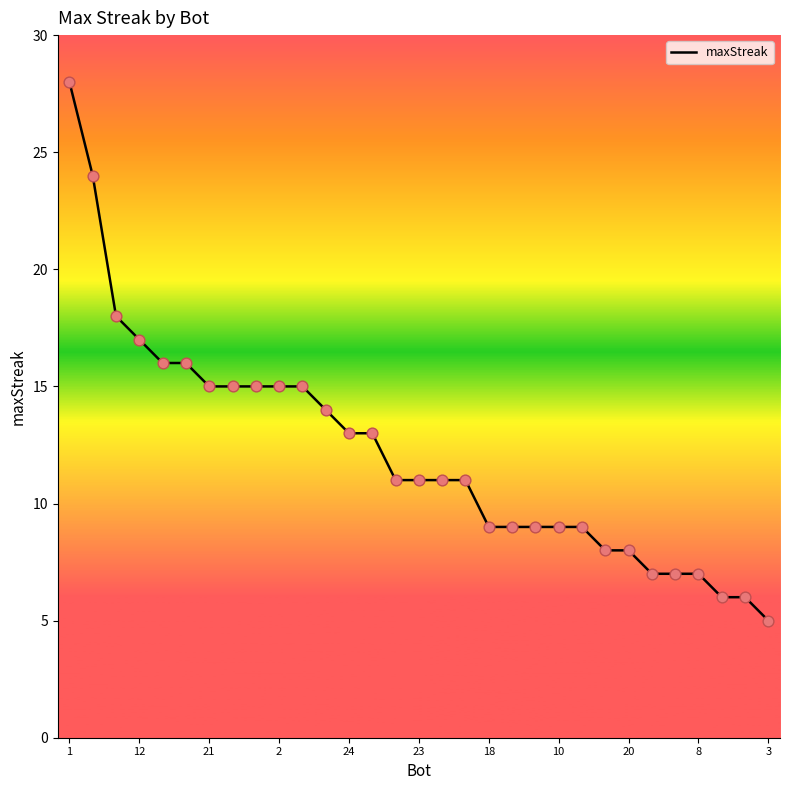

What is the difference between the maximum and minimum values?

23